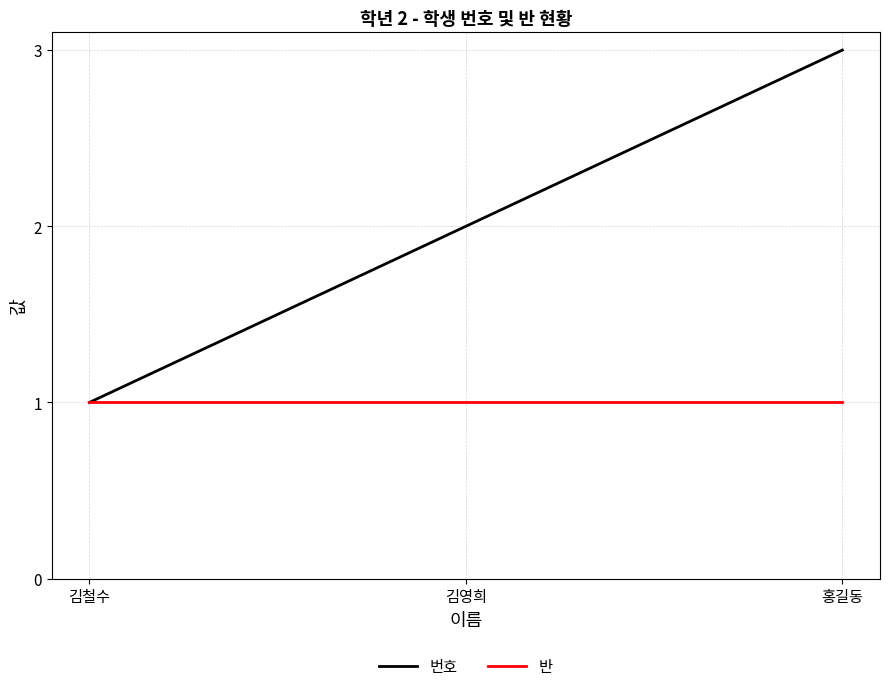

True or false: 반 has a value of 0 at 김영희.

False